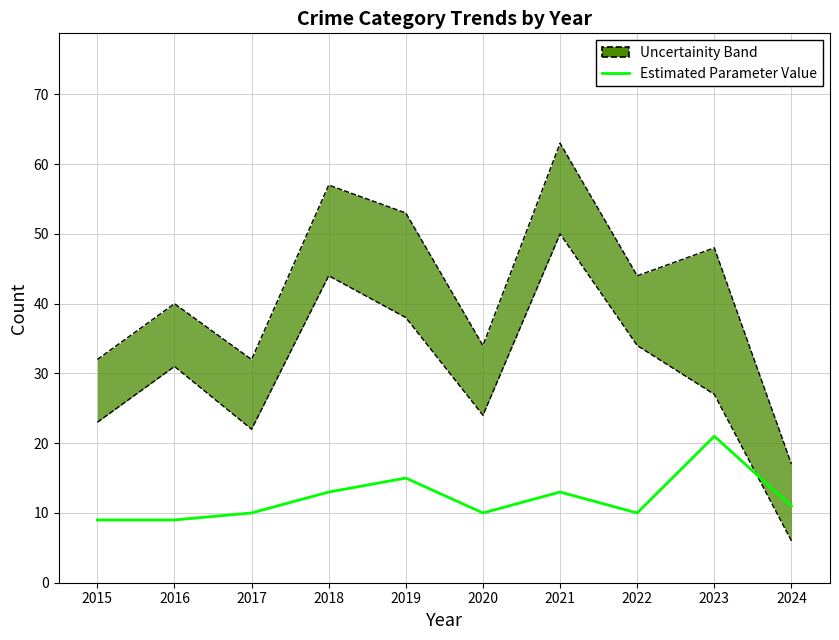

Where is the first local minimum?

2020